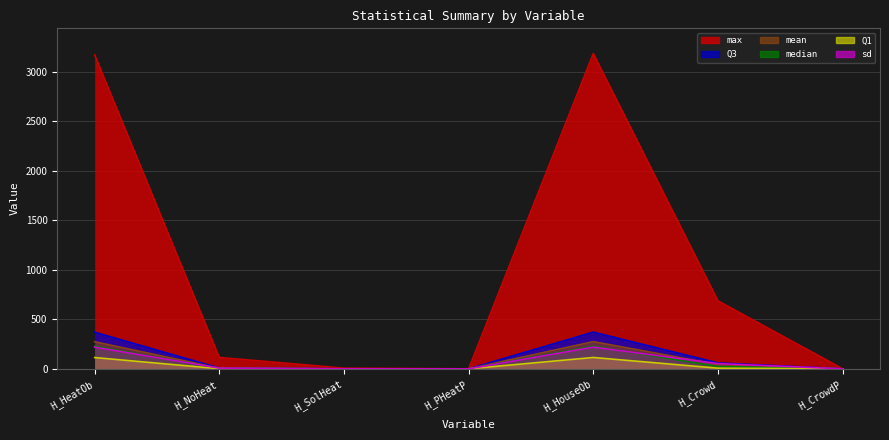

Reading left to right, list all the values displayed in this chart.

Q1: H_HeatOb=113.8	H_NoHeat=1.1	H_SolHeat=0.0	H_PHeatP=0.0	H_HouseOb=114.4	H_Crowd=6.7	H_CrowdP=0.1
median: H_HeatOb=227.9	H_NoHeat=3.6	H_SolHeat=0.0	H_PHeatP=0.0	H_HouseOb=228.3	H_Crowd=23.6	H_CrowdP=0.1
mean: H_HeatOb=273.6	H_NoHeat=6.1	H_SolHeat=0.1	H_PHeatP=0.0	H_HouseOb=274.6	H_Crowd=43.3	H_CrowdP=0.1
Q3: H_HeatOb=369.5	H_NoHeat=8.1	H_SolHeat=0.0	H_PHeatP=0.0	H_HouseOb=370.4	H_Crowd=59.6	H_CrowdP=0.2
max: H_HeatOb=3168.8	H_NoHeat=114.9	H_SolHeat=6.8	H_PHeatP=0.1	H_HouseOb=3182.8	H_Crowd=686.5	H_CrowdP=0.6
sd: H_HeatOb=218.2	H_NoHeat=7.6	H_SolHeat=0.3	H_PHeatP=0.0	H_HouseOb=219.1	H_Crowd=52.6	H_CrowdP=0.1